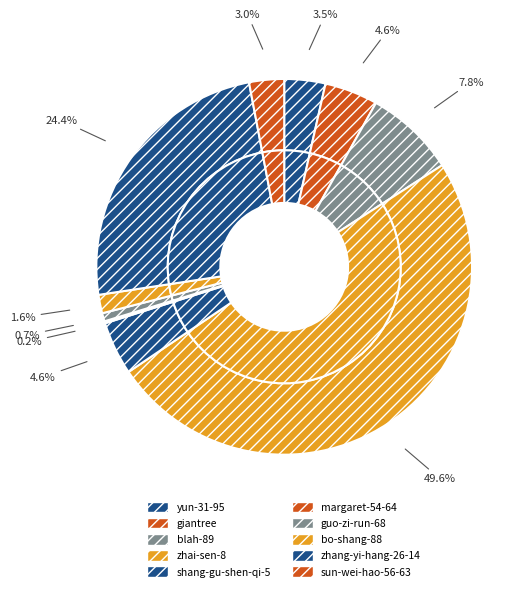

Rank the categories by value from lowest to highest.

margaret-54-64, guo-zi-run-68, bo-shang-88, sun-wei-hao-56-63, yun-31-95, giantree, shang-gu-shen-qi-5, blah-89, zhang-yi-hang-26-14, zhai-sen-8